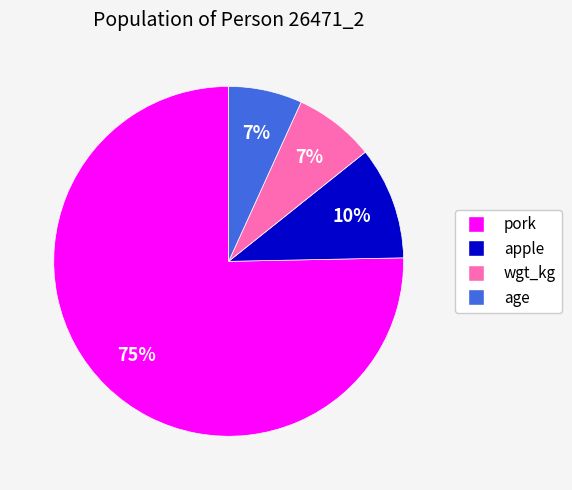

Which slice is the largest?

pork